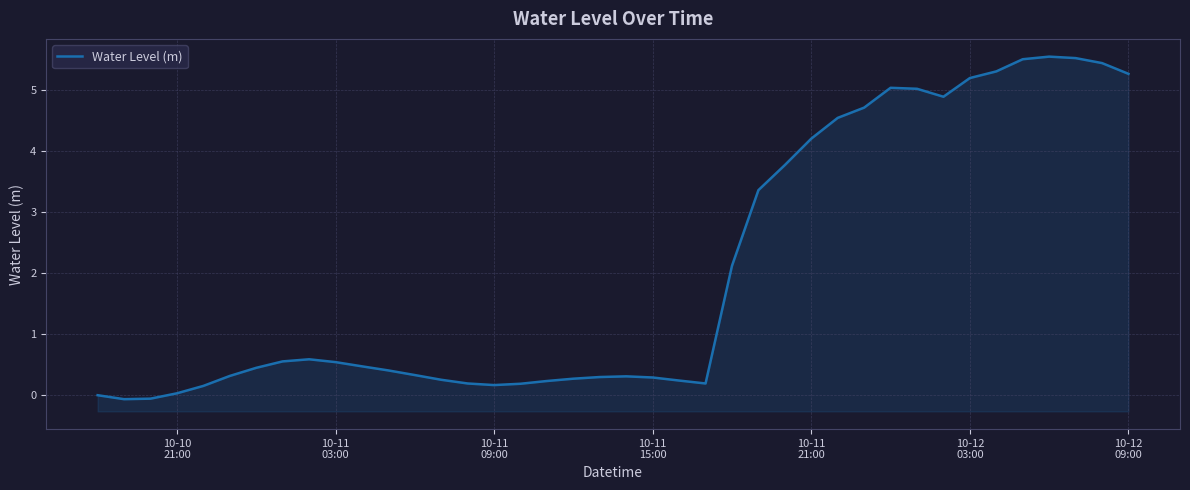

Count the number of data series in this chart.

1